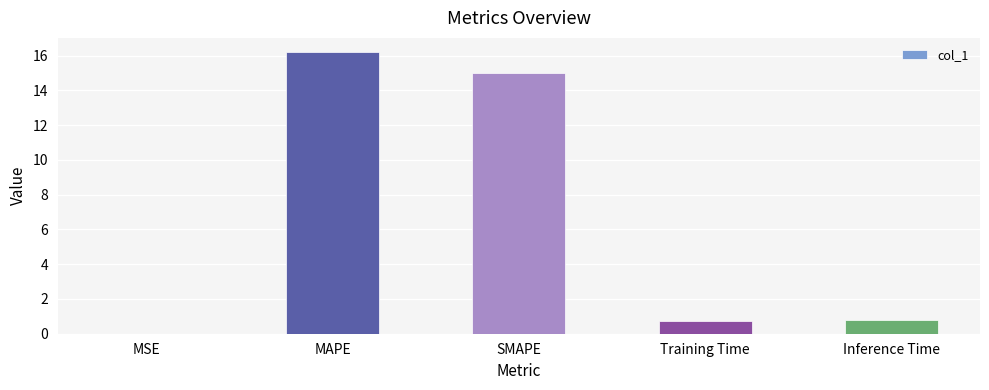

Is it true that the value at SMAPE is 24.3?

False